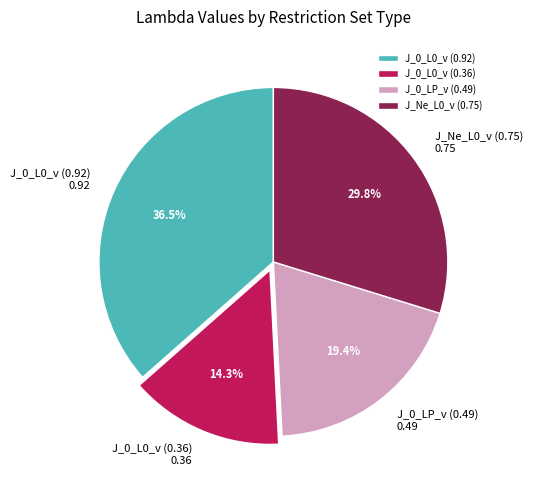

Count the number of slices in the pie.

4